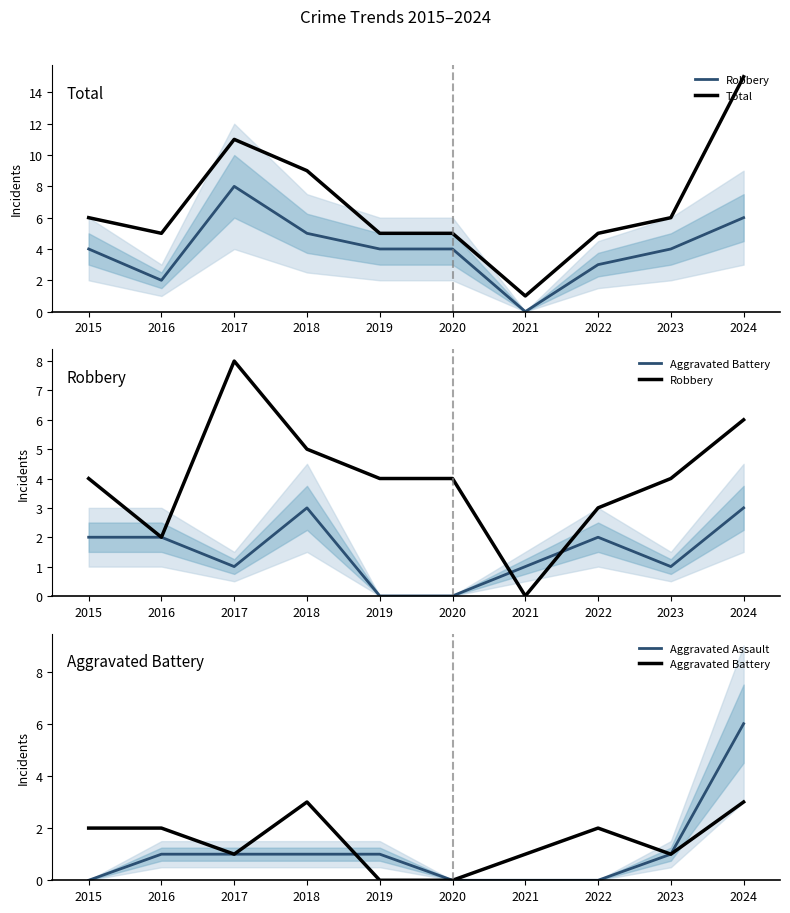

What is the difference between the maximum and minimum values in the Aggravated Battery series?

3